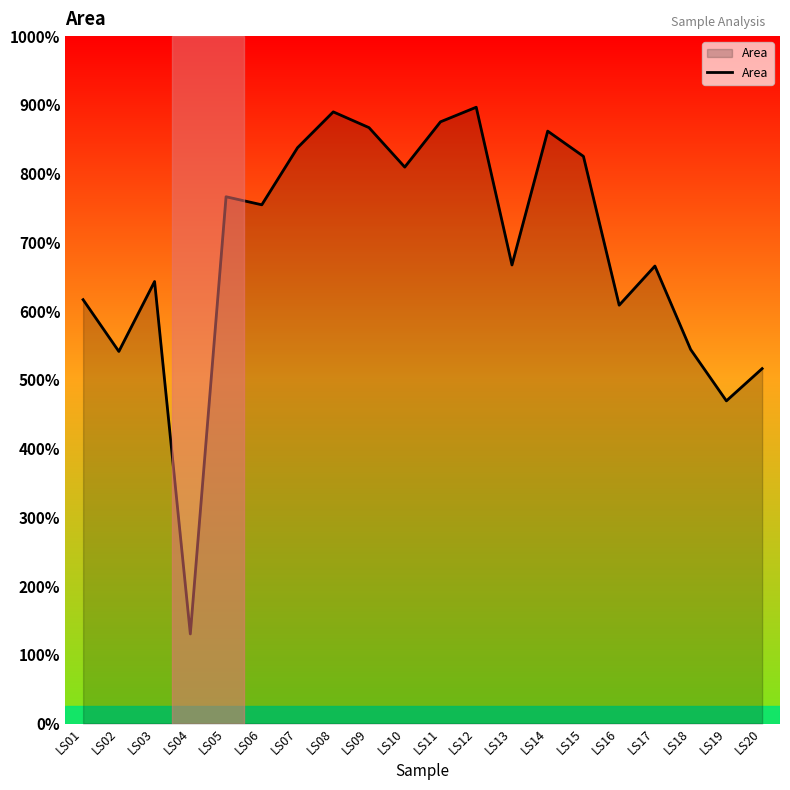

Does the chart have visible grid lines?

No